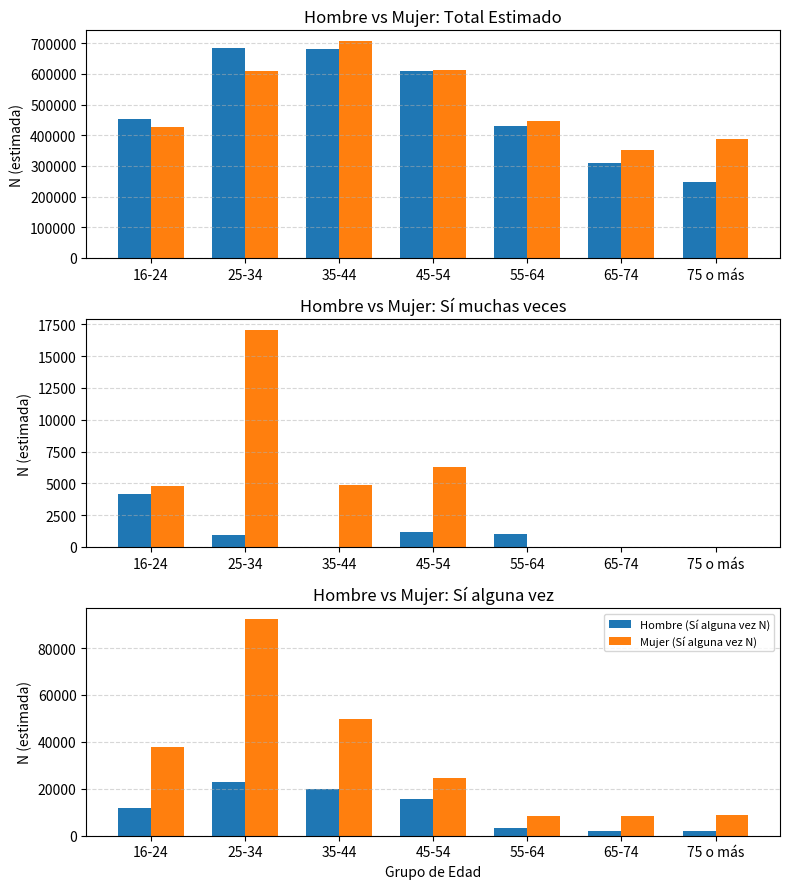

At which category is the sum across all series the highest?

35-44